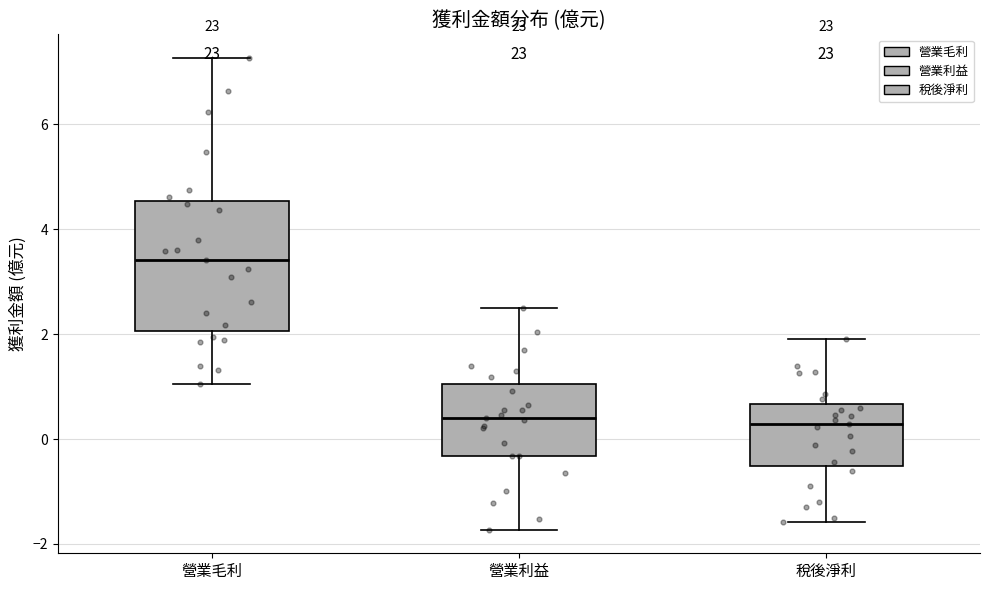

Reading left to right, transcribe this box plot: for each box, give where its median line is, the range the box spans, and where its two whiskers end, as read against the y-axis. The values are not printed on the chart, so give them approximately, as read against the axis.

營業毛利: median 3.4, box 2.0 to 4.6, whiskers 1.0 to 7.2
營業利益: median 0.4, box -0.4 to 1.0, whiskers -1.8 to 2.6
稅後淨利: median 0.2, box -0.6 to 0.6, whiskers -1.6 to 2.0